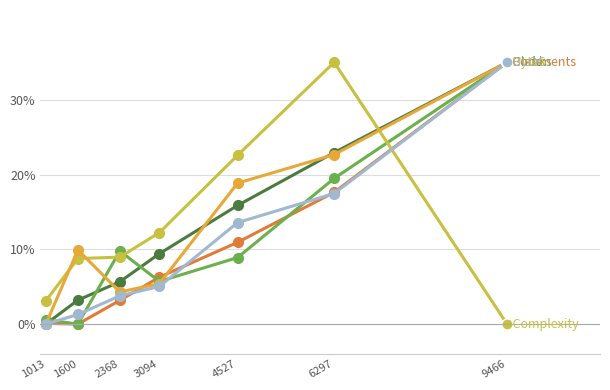

Is it true that Code equals 0.0 at 1600?

True